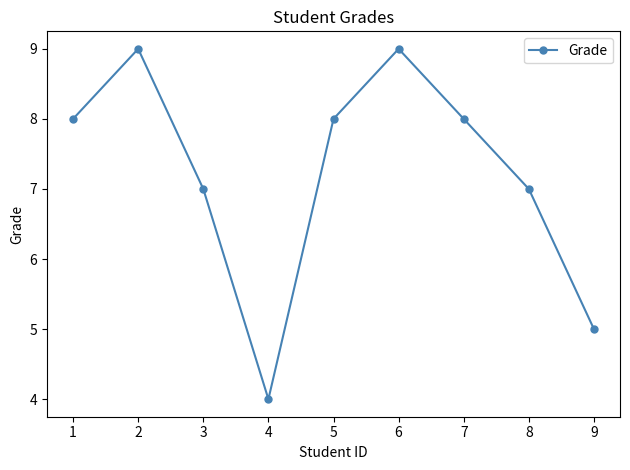

How many data points are less than 8?

4